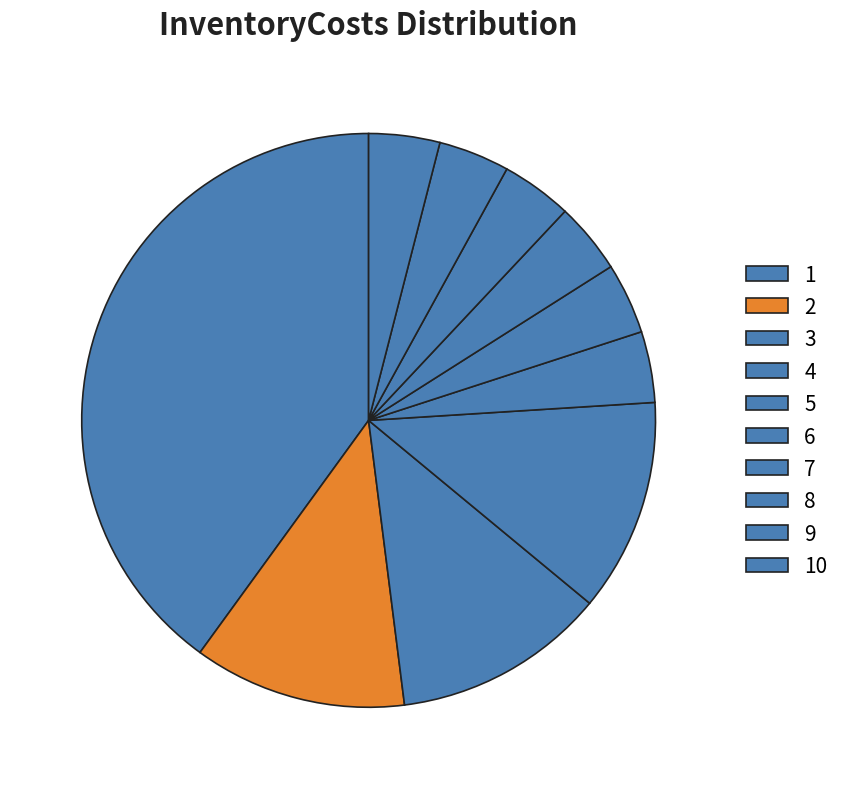

Count the number of slices in the pie.

10